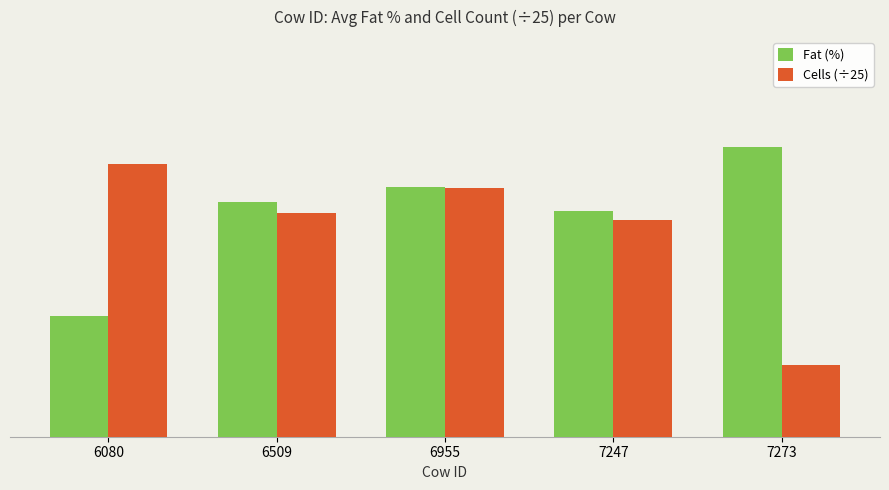

What is the maximum value for Fat (%)?

5.8